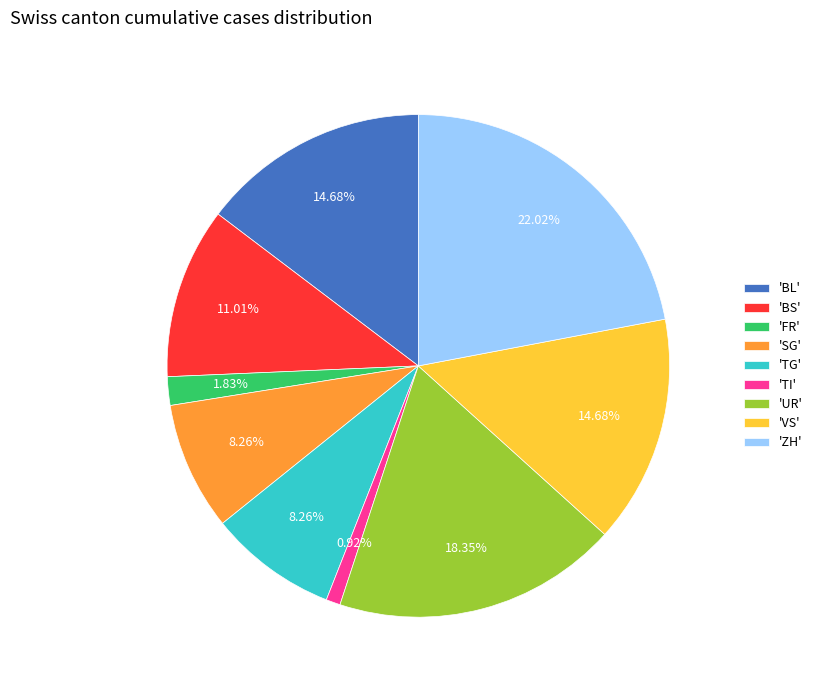

Do 'VS' and 'ZH' together represent more than half of the pie?

No